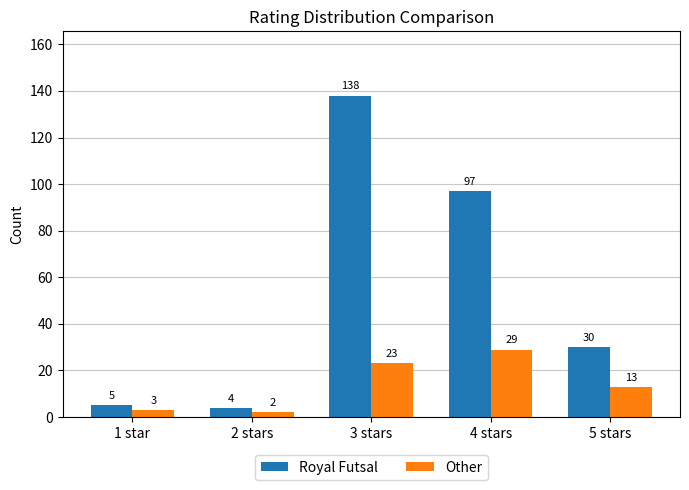

Is the value of Royal Futsal at 1 star greater than the value of Other at 2 stars?

Yes